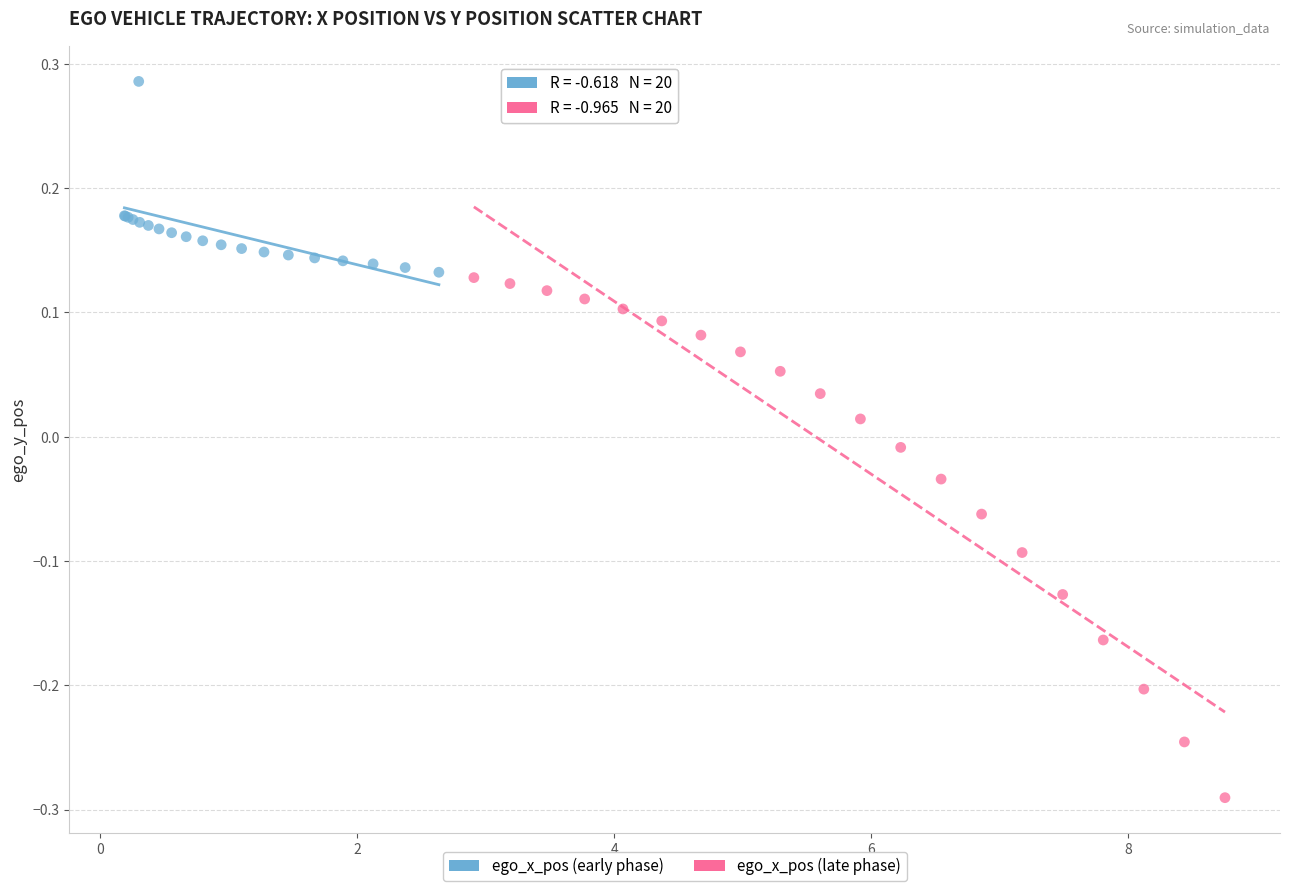

Which series has the widest spread of Y values?

ego_x_pos (late phase)